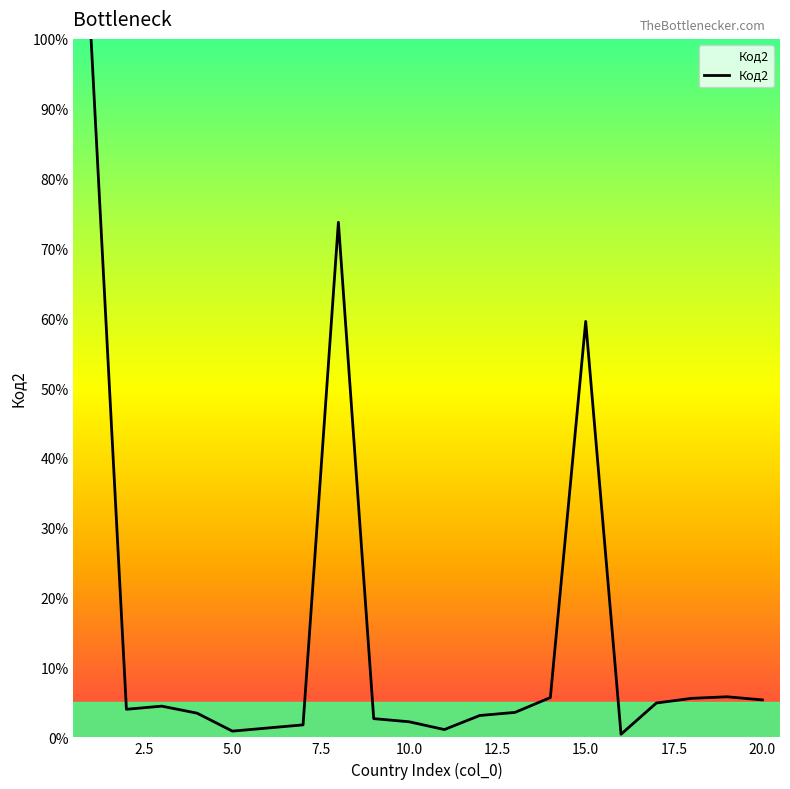

How many lines are shown in the chart?

1